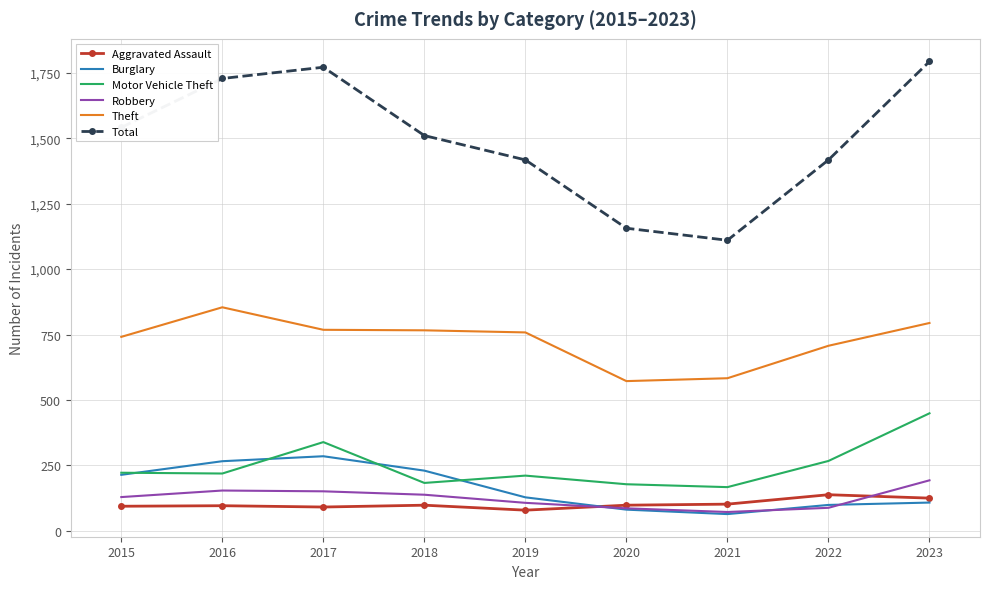

Is the value of Aggravated Assault at 2015 greater than the value of Burglary at 2021?

Yes